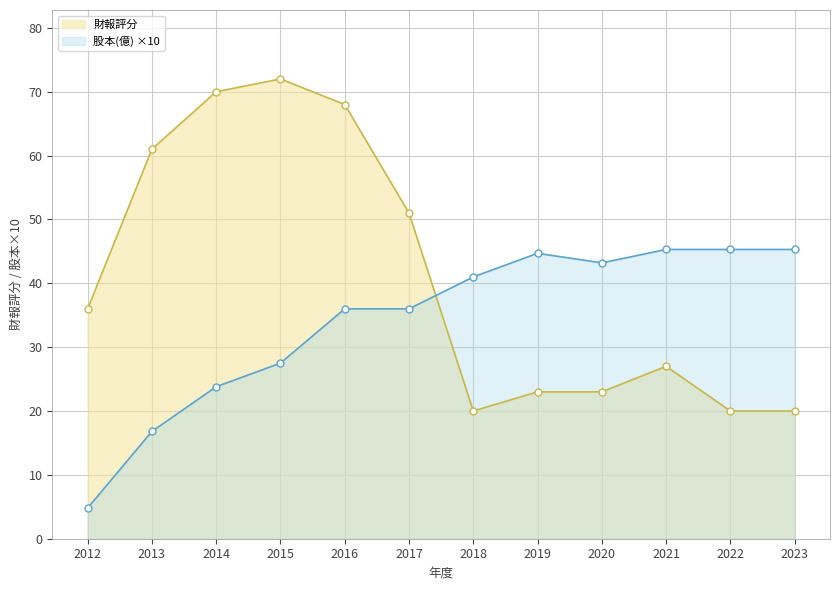

Reading left to right, list all the values displayed in this chart.

財報評分: 36.0	61.0	70.0	72.0	68.0	51.0	20.0	23.0	23.0	27.0	20.0	20.0
股本(億): 4.8	16.8	23.8	27.5	36.0	36.0	41.0	44.7	43.2	45.3	45.3	45.3